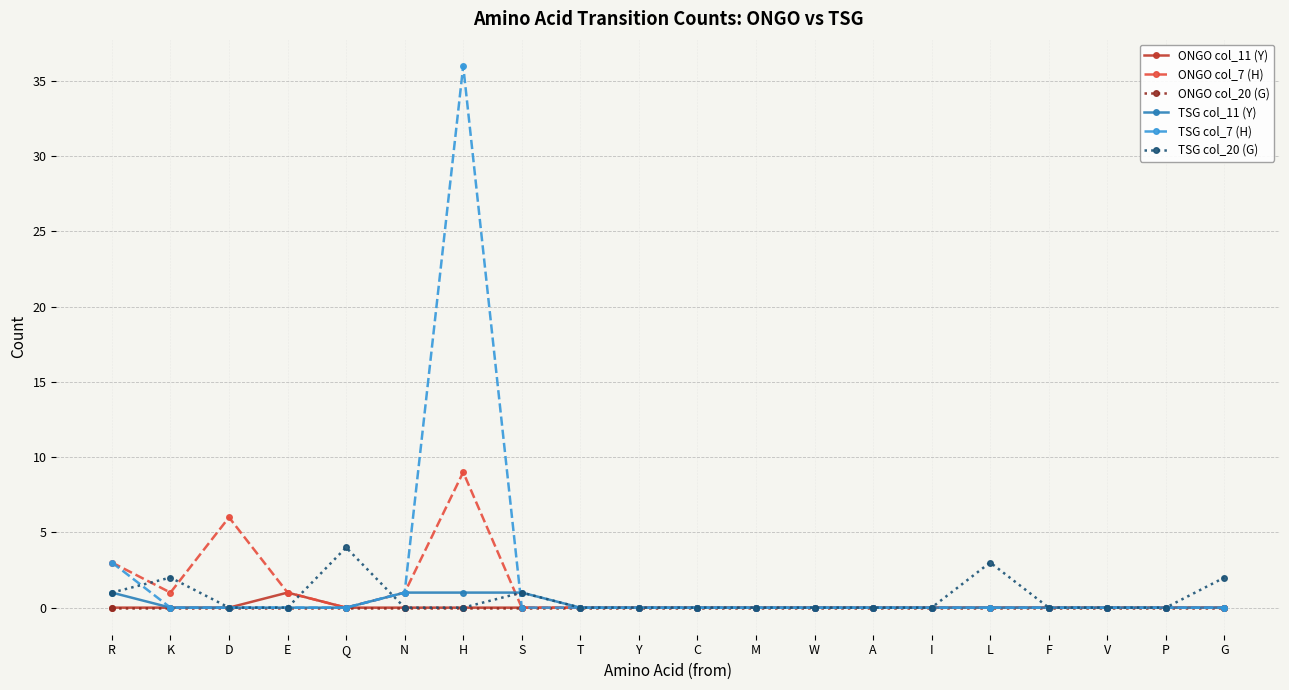

Reading left to right, transcribe all the data shown in this chart.

ONGO col_11 (Y): 0	0	0	1	0	0	0	0	0	0	0	0	0	0	0	0	0	0	0	0
ONGO col_7 (H): 3	1	6	1	0	1	9	0	0	0	0	0	0	0	0	0	0	0	0	0
ONGO col_20 (G): 0	0	0	0	0	0	0	0	0	0	0	0	0	0	0	0	0	0	0	0
TSG col_11 (Y): 1	0	0	0	0	1	1	1	0	0	0	0	0	0	0	0	0	0	0	0
TSG col_7 (H): 3	0	0	0	0	1	36	0	0	0	0	0	0	0	0	0	0	0	0	0
TSG col_20 (G): 1	2	0	0	4	0	0	1	0	0	0	0	0	0	0	3	0	0	0	2